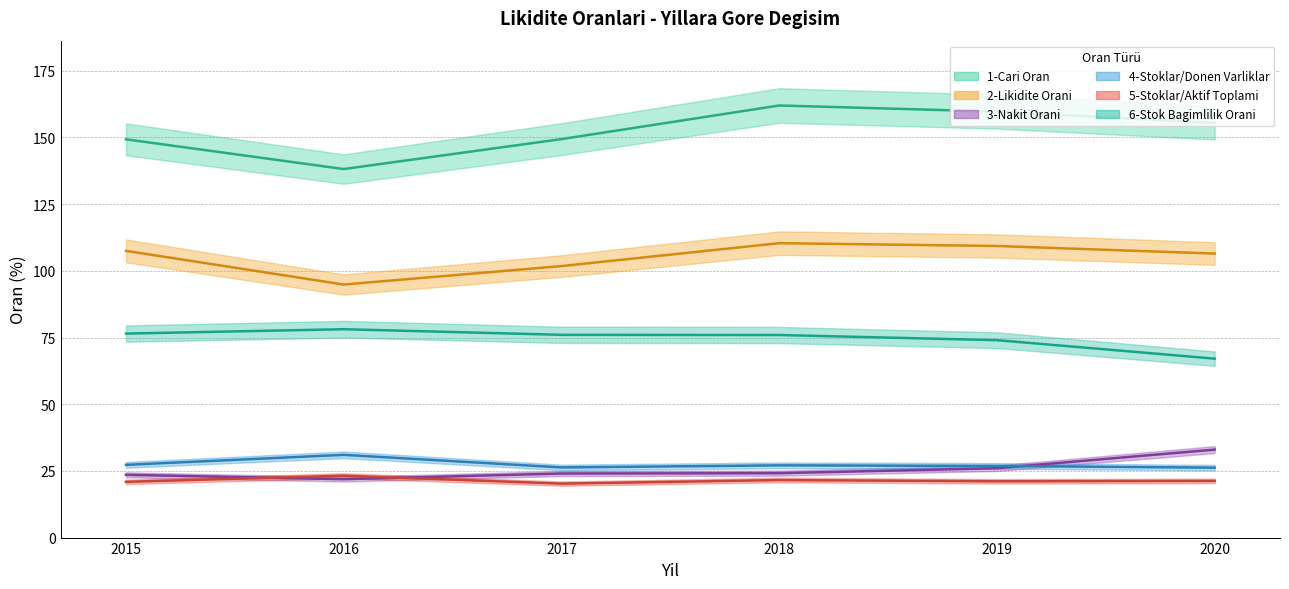

How many values in the 6-Stok Bagimlilik Orani series exceed 76?

3